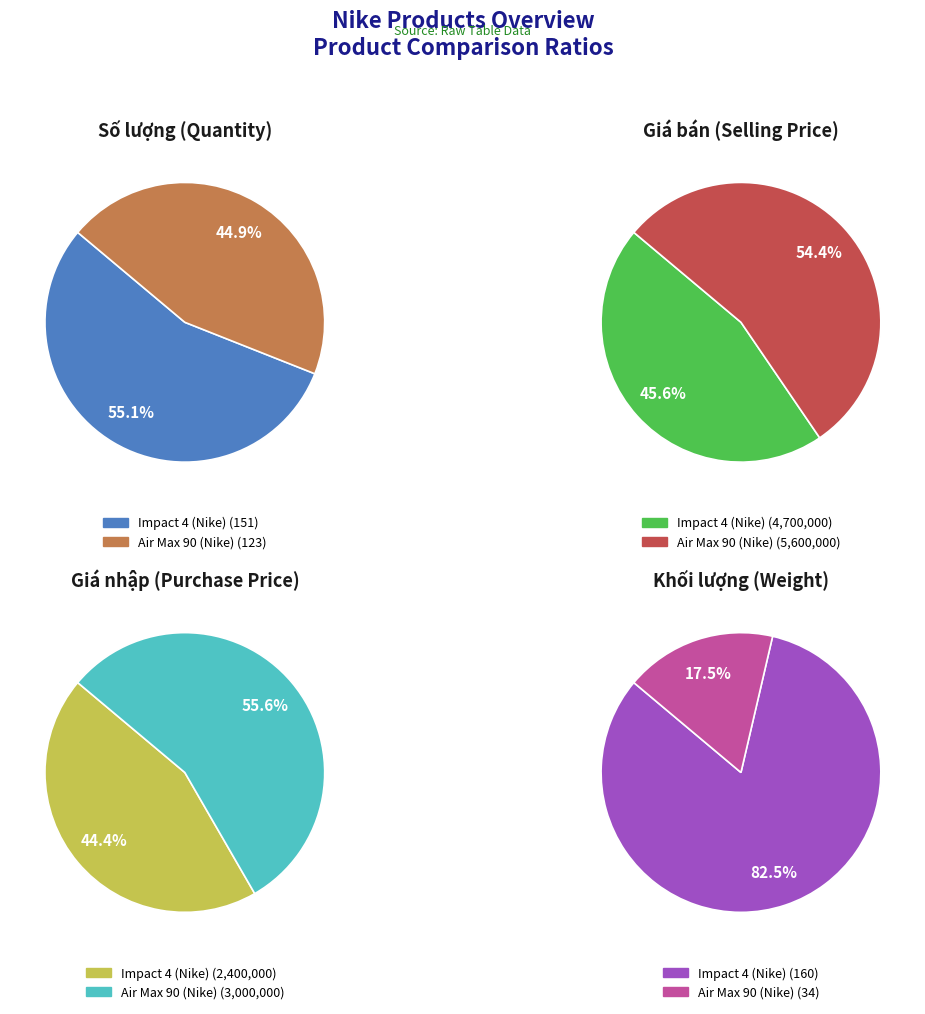

Rank the series at Impact 4 (Nike) from highest to lowest value.

Giá bán, Giá nhập, Khối lượng, Số lượng